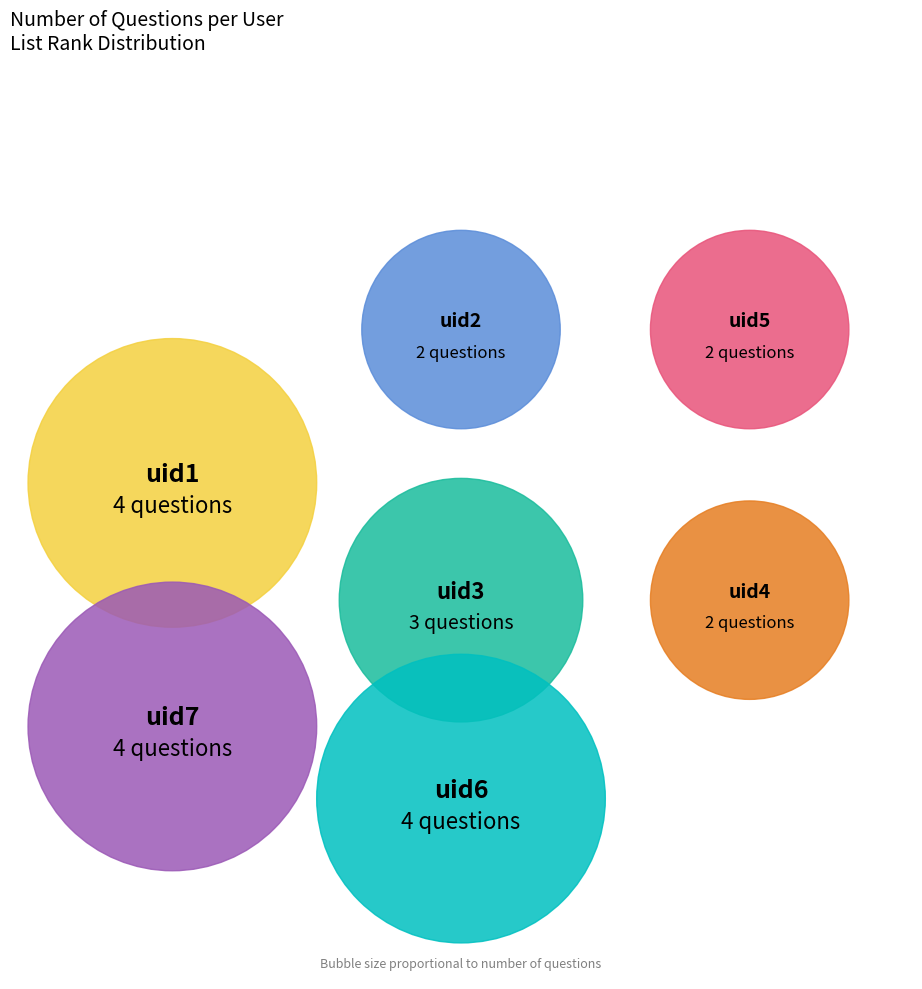

How many slices are in this pie chart?

7